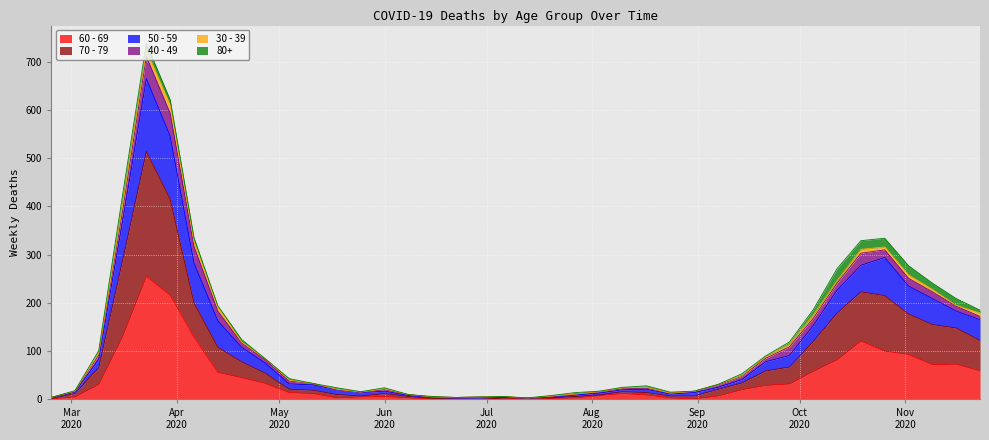

How many interior local peaks does the 70 - 79 series have?

4